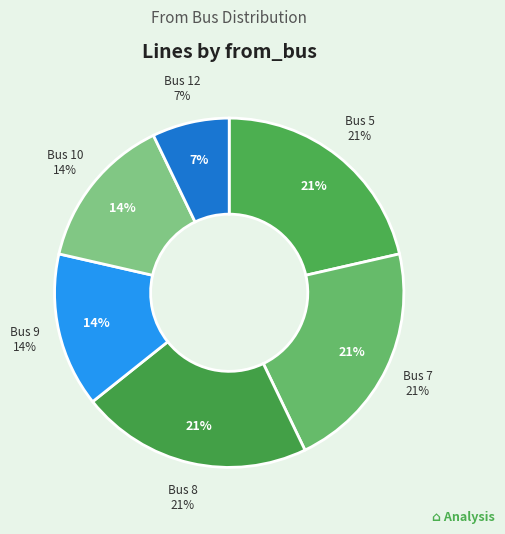

Does Bus 7 represent more than half of the total?

No